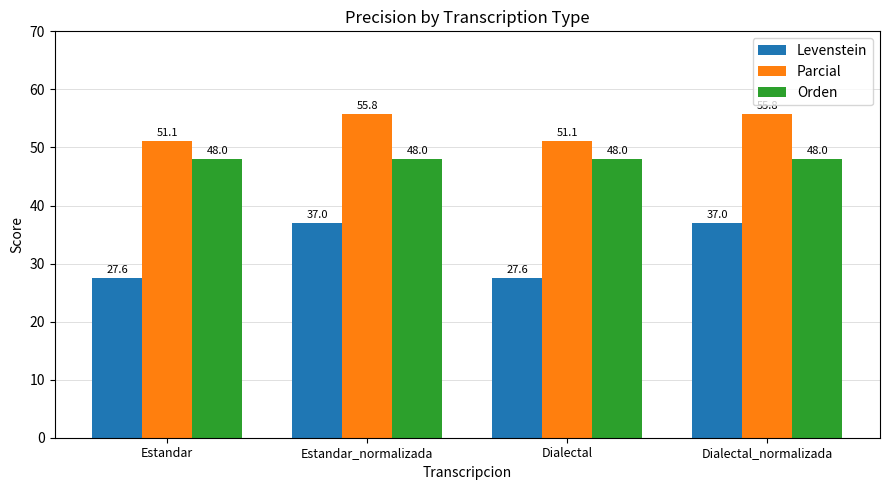

Rank the series at Estandar_normalizada from lowest to highest value.

Levenstein, Orden, Parcial